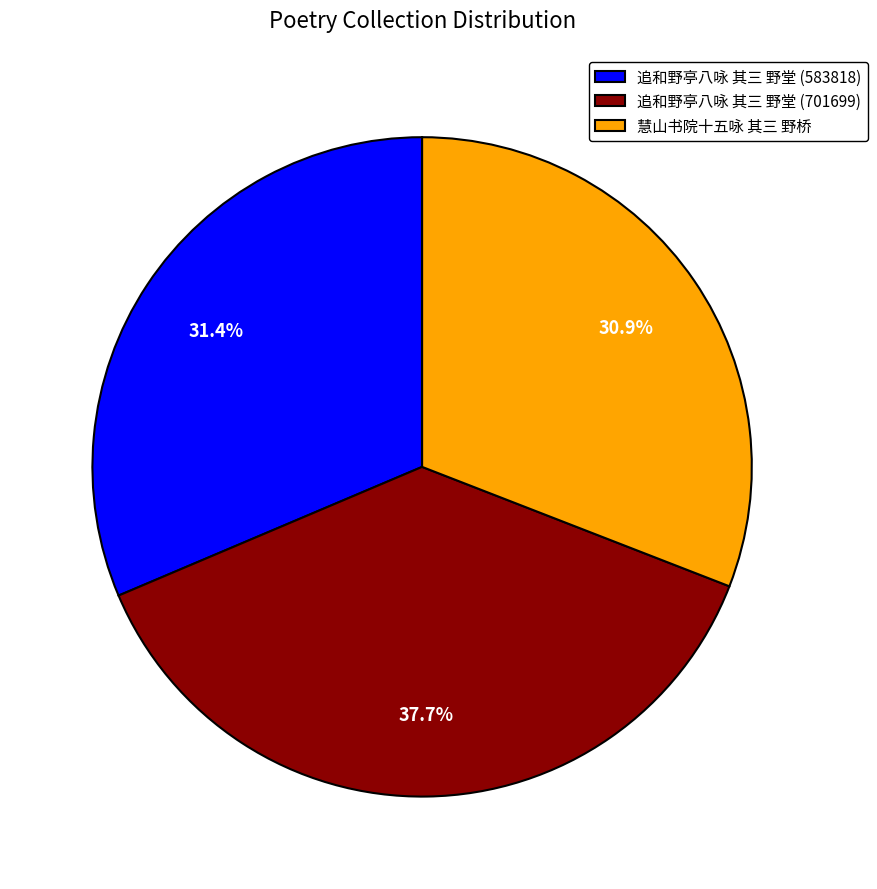

Combined, what portion of the pie is 慧山书院十五咏 其三 野桥 and 追和野亭八咏 其三 野堂 (583818)?

62.3%